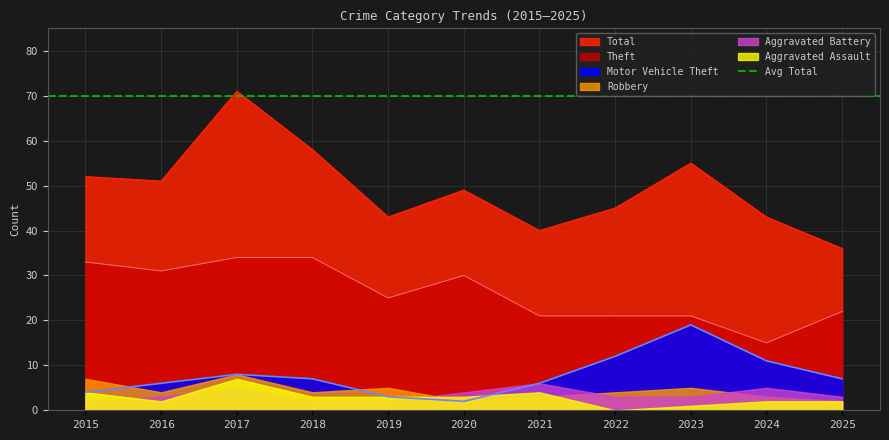

What is the approximate value of Theft at 2018, to the nearest 5?

35